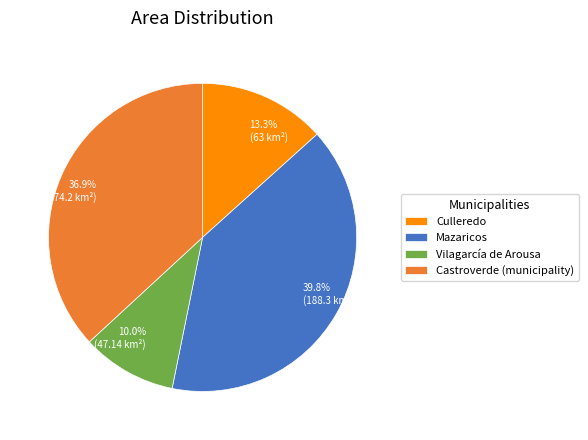

Does Vilagarcía de Arousa account for over 50% of the chart?

No